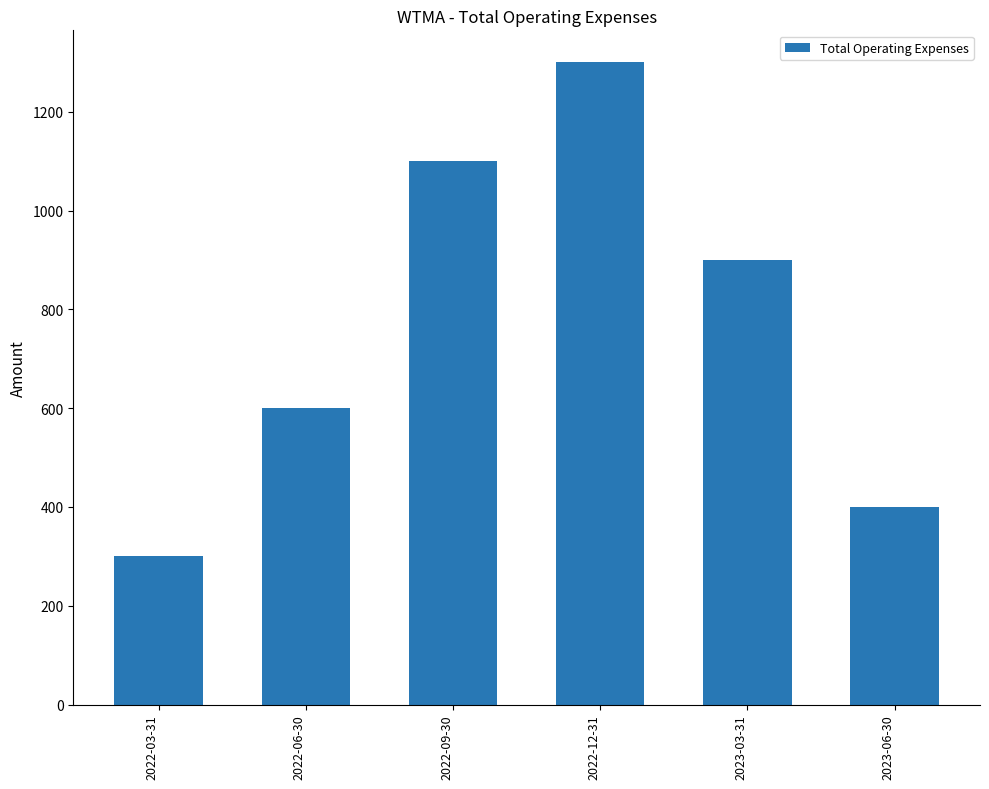

Rank the categories by value from lowest to highest.

2022-03-31, 2023-06-30, 2022-06-30, 2023-03-31, 2022-09-30, 2022-12-31